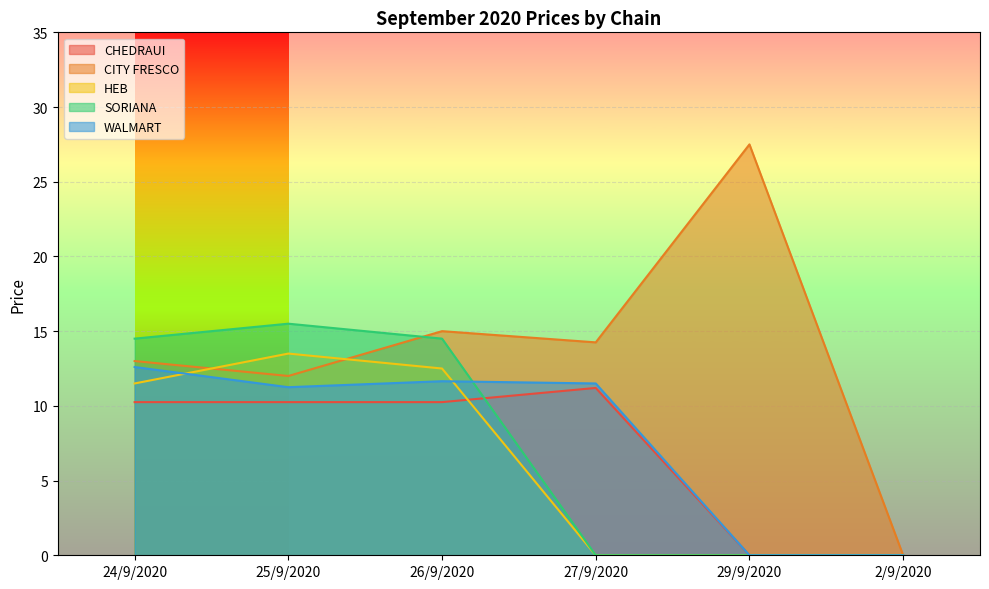

The value of CITY FRESCO at 24/9/2020 is 13.0. True or false?

True